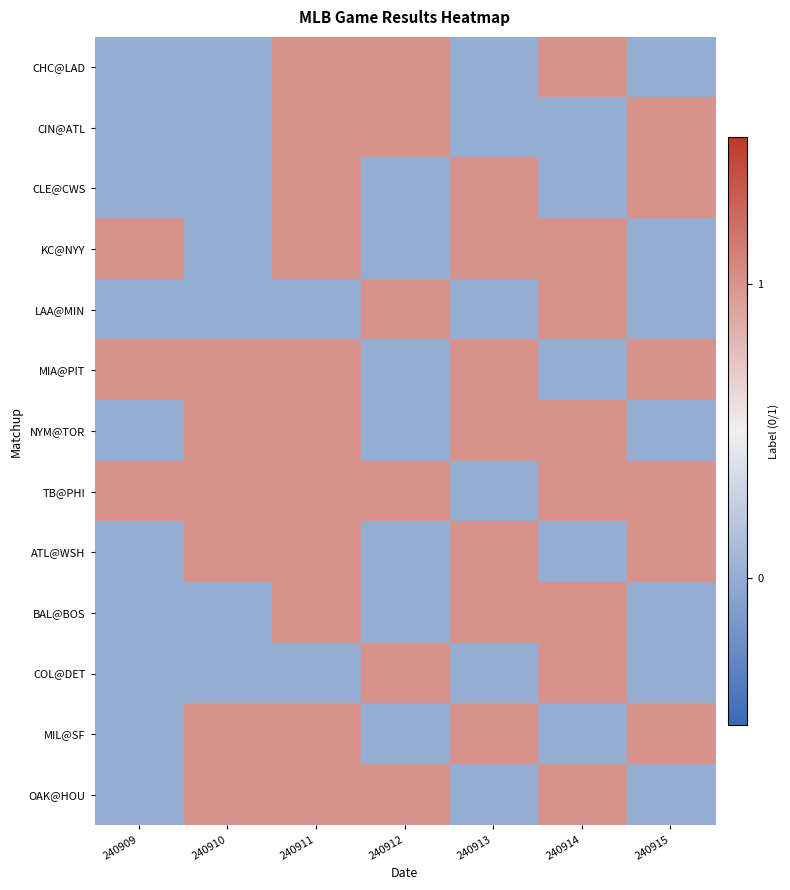

Reading left to right, list all the values displayed in this chart.

CHC@LAD: 240909=0	240910=0	240911=1	240912=1	240913=0	240914=1	240915=0
CIN@ATL: 240909=0	240910=0	240911=1	240912=1	240913=0	240914=0	240915=1
CLE@CWS: 240909=0	240910=0	240911=1	240912=0	240913=1	240914=0	240915=1
KC@NYY: 240909=1	240910=0	240911=1	240912=0	240913=1	240914=1	240915=0
LAA@MIN: 240909=0	240910=0	240911=0	240912=1	240913=0	240914=1	240915=0
MIA@PIT: 240909=1	240910=1	240911=1	240912=0	240913=1	240914=0	240915=1
NYM@TOR: 240909=0	240910=1	240911=1	240912=0	240913=1	240914=1	240915=0
TB@PHI: 240909=1	240910=1	240911=1	240912=1	240913=0	240914=1	240915=1
ATL@WSH: 240909=0	240910=1	240911=1	240912=0	240913=1	240914=0	240915=1
BAL@BOS: 240909=0	240910=0	240911=1	240912=0	240913=1	240914=1	240915=0
COL@DET: 240909=0	240910=0	240911=0	240912=1	240913=0	240914=1	240915=0
MIL@SF: 240909=0	240910=1	240911=1	240912=0	240913=1	240914=0	240915=1
OAK@HOU: 240909=0	240910=1	240911=1	240912=1	240913=0	240914=1	240915=0